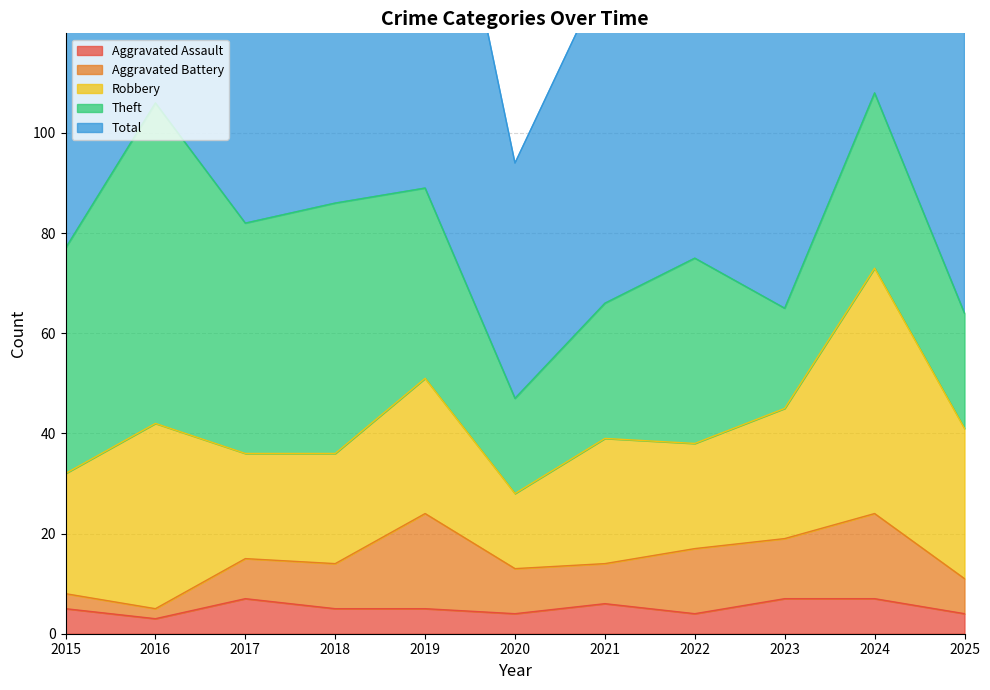

Which series has the largest range (max minus min)?

Total